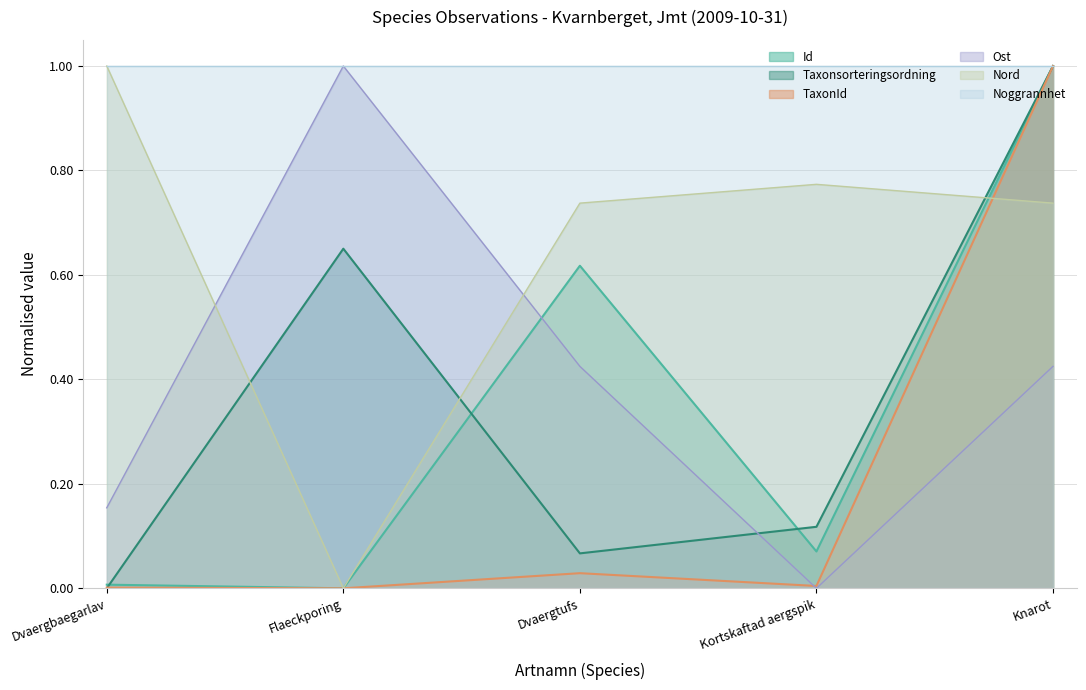

How many interior local peaks does the Taxonsorteringsordning series have?

1